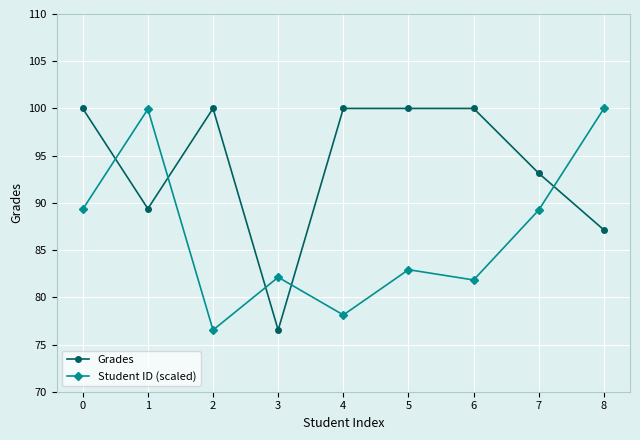

How many data points does each series have?

9